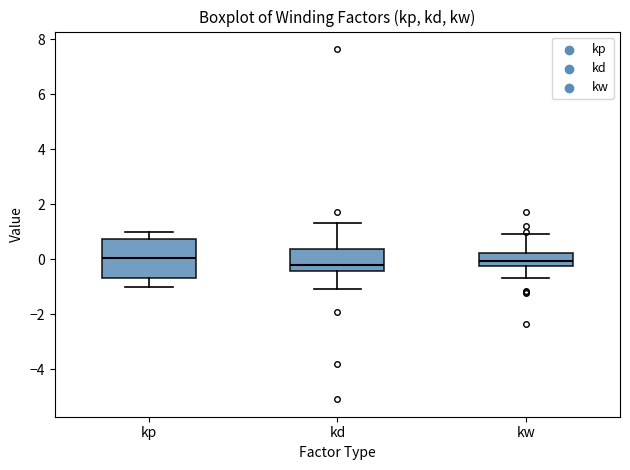

Which box is the tallest, from its lower edge to its upper edge?

kp